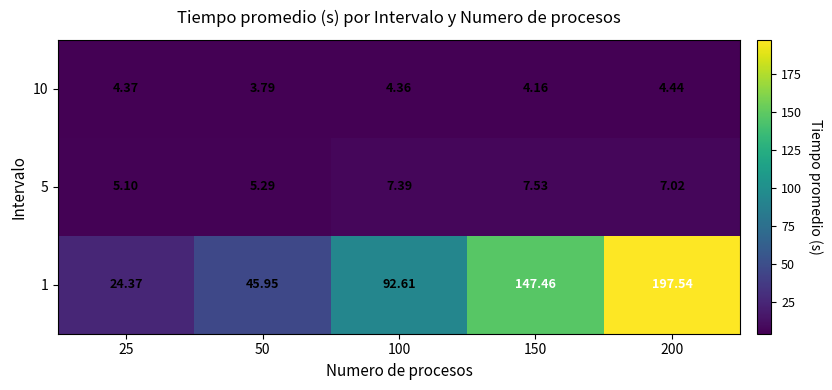

At how many categories does at least one series exceed 167?

1